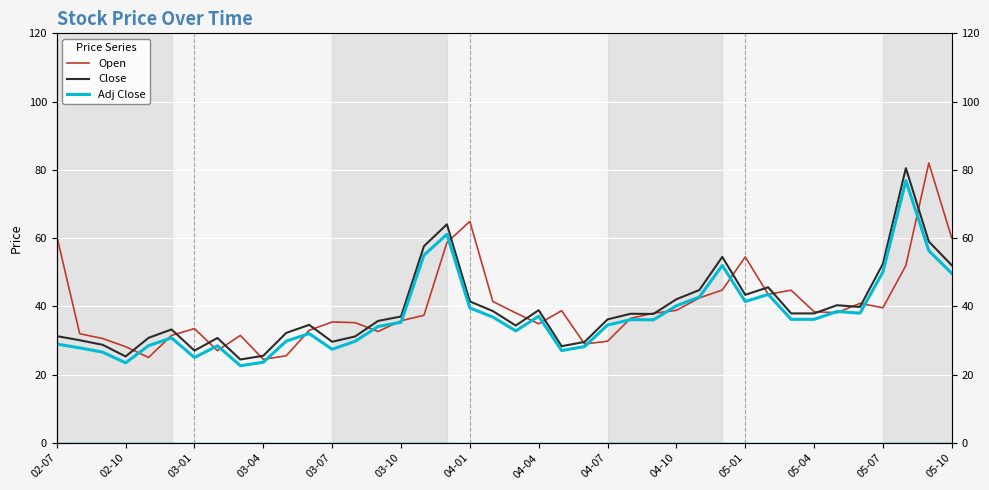

What are all the series names shown in the legend?

Open, Close, Adj Close